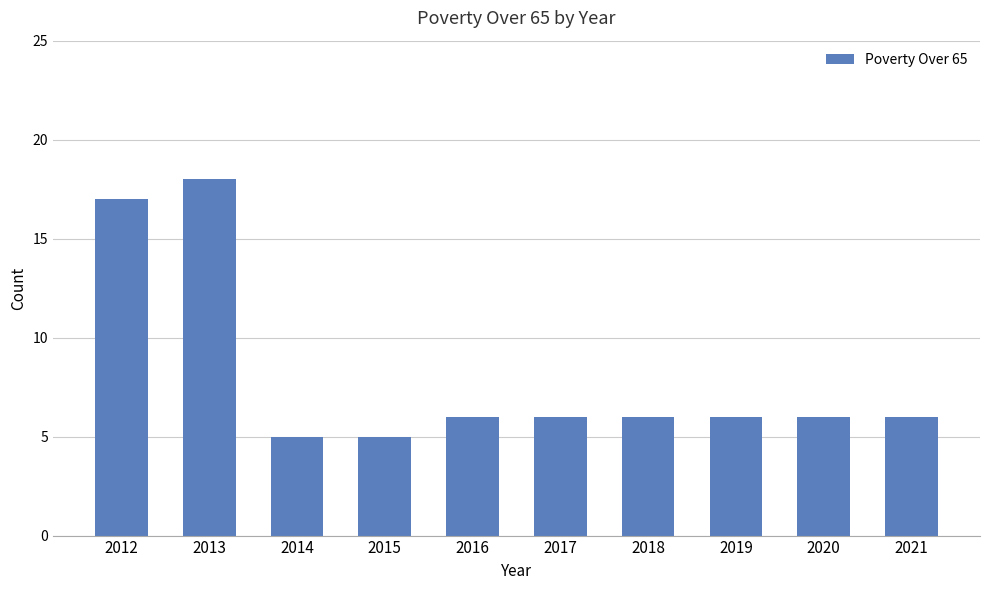

What is the approximate value at 2020?

6